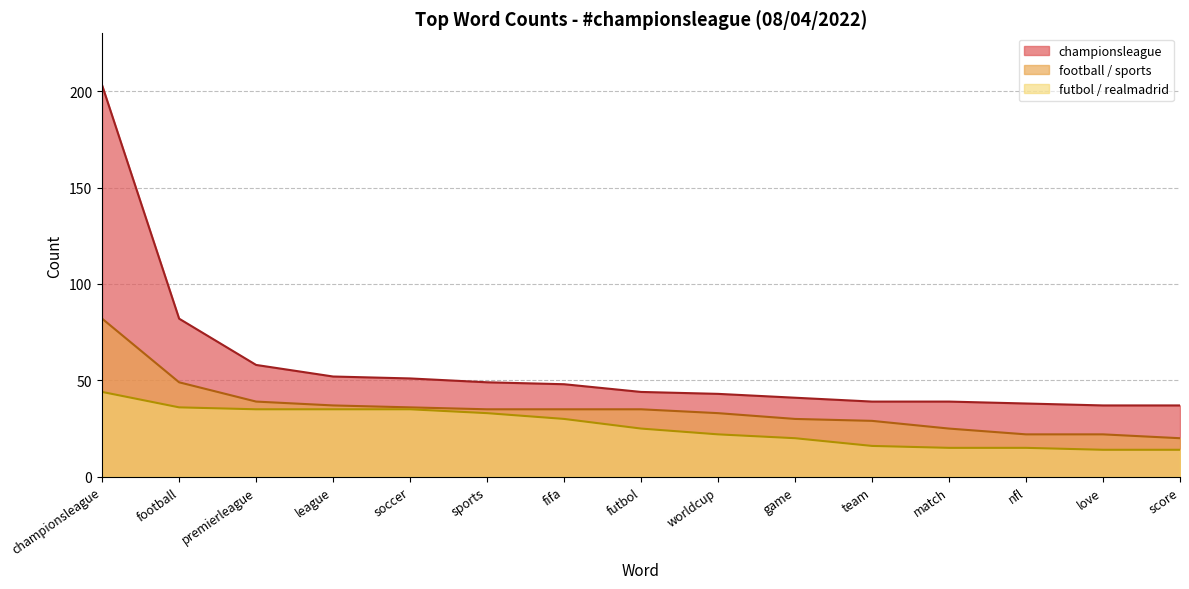

Is the value of football_sports at score greater than the value of championsleague at score?

No